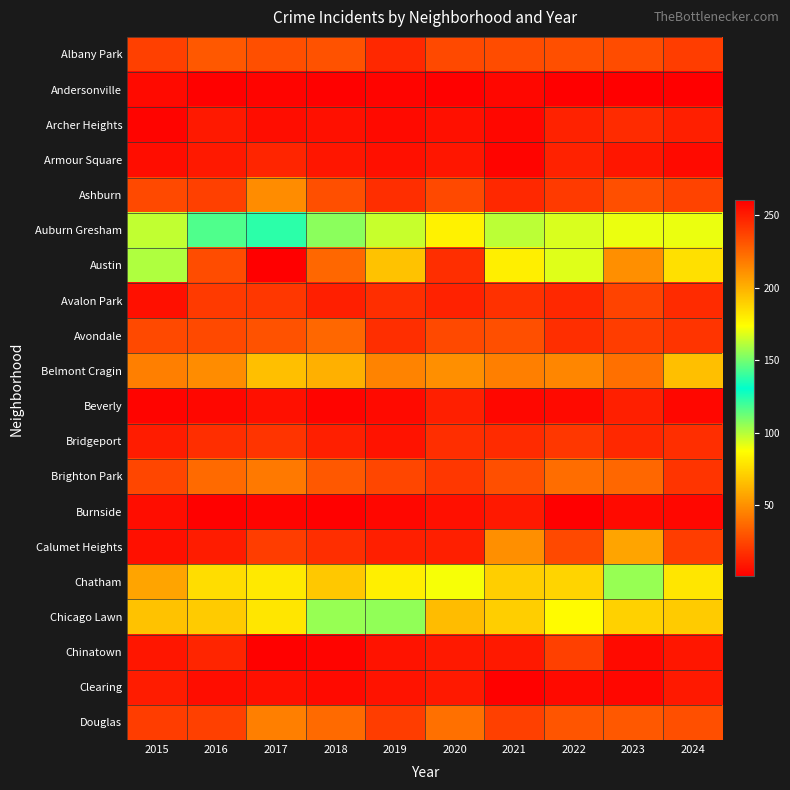

Reading left to right, extract all data points from this chart.

Albany Park: 2015=23	2016=31	2017=28	2018=29	2019=15	2020=26	2021=27	2022=28	2023=27	2024=22
Andersonville: 2015=5	2016=2	2017=3	2018=2	2019=3	2020=2	2021=4	2022=1	2023=1	2024=1
Archer Heights: 2015=3	2016=10	2017=6	2018=7	2019=5	2020=7	2021=4	2022=13	2023=16	2024=12
Armour Square: 2015=6	2016=10	2017=14	2018=9	2019=7	2020=9	2021=3	2022=13	2023=9	2024=5
Ashburn: 2015=26	2016=23	2017=49	2018=28	2019=17	2020=26	2021=15	2022=21	2023=28	2024=24
Auburn Gresham: 2015=98	2016=117	2017=123	2018=107	2019=97	2020=83	2021=99	2022=94	2023=91	2024=91
Austin: 2015=160	2016=234	2017=260	2018=225	2019=194	2020=244	2021=179	2022=168	2023=211	2024=184
Avalon Park: 2015=7	2016=21	2017=20	2018=12	2019=17	2020=13	2021=18	2022=15	2023=24	2024=16
Avondale: 2015=26	2016=26	2017=29	2018=36	2019=17	2020=26	2021=28	2022=17	2023=22	2024=19
Belmont Cragin: 2015=44	2016=49	2017=66	2018=61	2019=46	2020=50	2021=44	2022=47	2023=39	2024=66
Beverly: 2015=3	2016=4	2017=7	2018=3	2019=5	2020=12	2021=4	2022=5	2023=12	2024=4
Bridgeport: 2015=11	2016=17	2017=19	2018=12	2019=8	2020=17	2021=16	2022=20	2023=15	2024=17
Brighton Park: 2015=25	2016=37	2017=42	2018=31	2019=25	2020=20	2021=28	2022=38	2023=36	2024=19
Burnside: 2015=6	2016=2	2017=3	2018=2	2019=4	2020=7	2021=10	2022=1	2023=5	2024=4
Calumet Heights: 2015=7	2016=11	2017=22	2018=17	2019=12	2020=12	2021=50	2022=26	2023=57	2024=22
Chatham: 2015=57	2016=76	2017=80	2018=69	2019=82	2020=89	2021=71	2022=73	2023=105	2024=79
Chicago Lawn: 2015=67	2016=70	2017=79	2018=105	2019=106	2020=65	2021=71	2022=86	2023=72	2024=70
Chinatown: 2015=9	2016=14	2017=2	2018=3	2019=8	2020=10	2021=10	2022=23	2023=5	2024=9
Clearing: 2015=11	2016=6	2017=7	2018=5	2019=8	2020=10	2021=2	2022=5	2023=4	2024=10
Douglas: 2015=22	2016=23	2017=44	2018=37	2019=22	2020=39	2021=23	2022=30	2023=31	2024=28